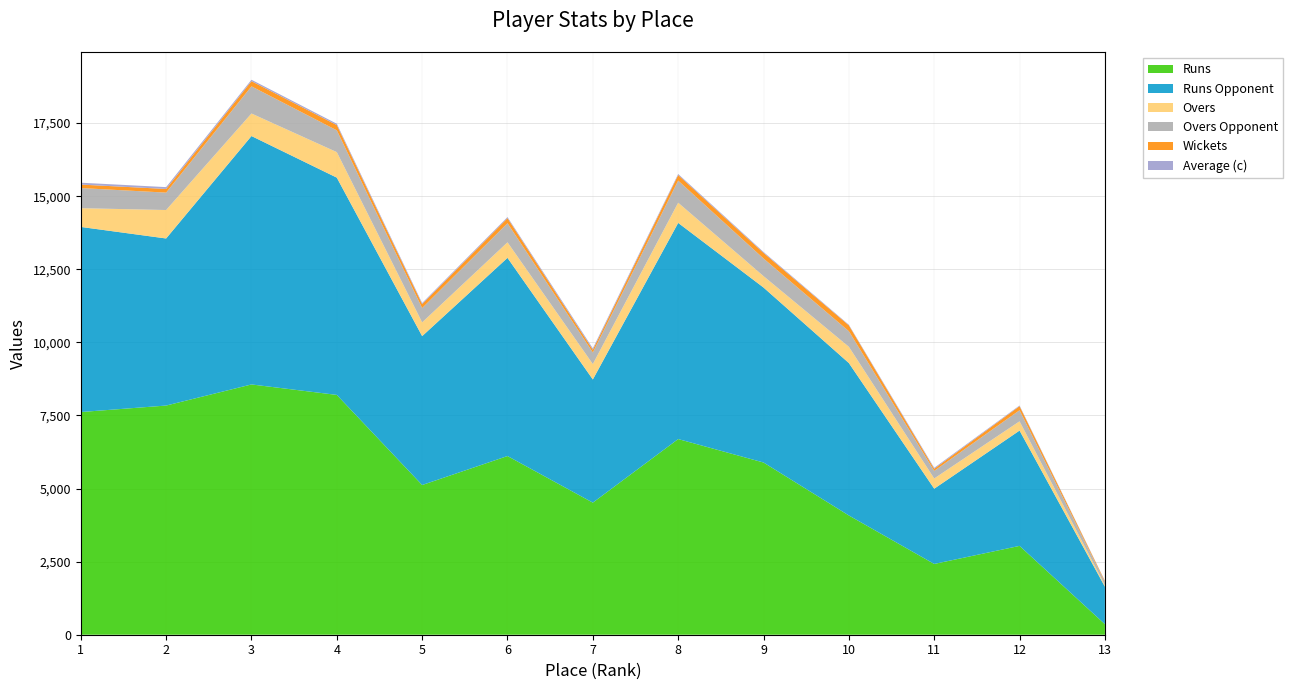

Reading right to left, what are all the values shown in this chart?

Runs: 13=361.0	12=3039.0	11=2421.0	10=4079.0	9=5891.0	8=6693.0	7=4518.0	6=6112.0	5=5121.0	4=8203.0	3=8561.0	2=7839.0	1=7617.0
Runs Opponent: 13=1283.0	12=3944.0	11=2574.0	10=5214.0	9=5985.0	8=7394.0	7=4213.0	6=6779.0	5=5093.0	4=7432.0	3=8497.0	2=5715.0	1=6332.0
Overs: 13=51.0	12=317.0	11=349.0	10=556.0	9=390.0	8=690.0	7=527.0	6=532.0	5=470.0	4=873.0	3=771.0	2=973.0	1=641.0
Overs Opponent: 13=107.0	12=379.0	11=260.0	10=533.0	9=604.0	8=757.0	7=397.0	6=654.0	5=490.0	4=745.0	3=929.0	2=596.0	1=689.0
Wickets: 13=33.0	12=140.0	11=72.0	10=200.0	9=192.0	8=190.0	7=92.0	6=173.0	5=134.0	4=180.0	3=177.0	2=125.0	1=118.0
Average (c): 13=10.9	12=21.7	11=33.6	10=20.4	9=30.7	8=35.2	7=49.1	6=35.3	5=38.2	4=45.6	3=48.4	2=62.7	1=64.5